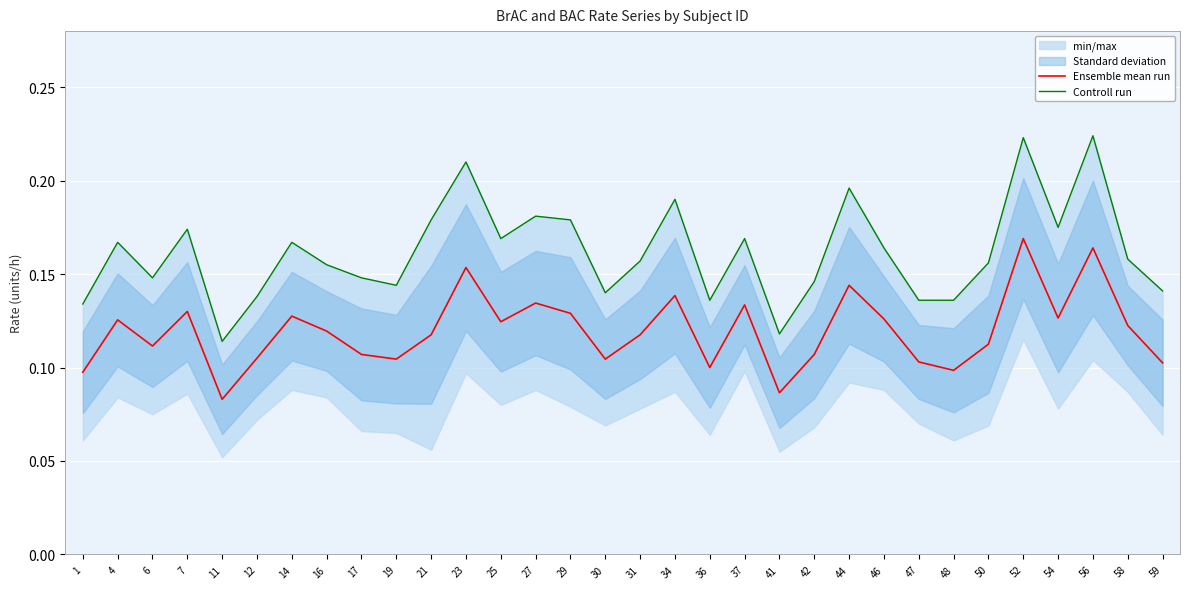

The Controll run series shows 0.2 at 56. True or false?

True